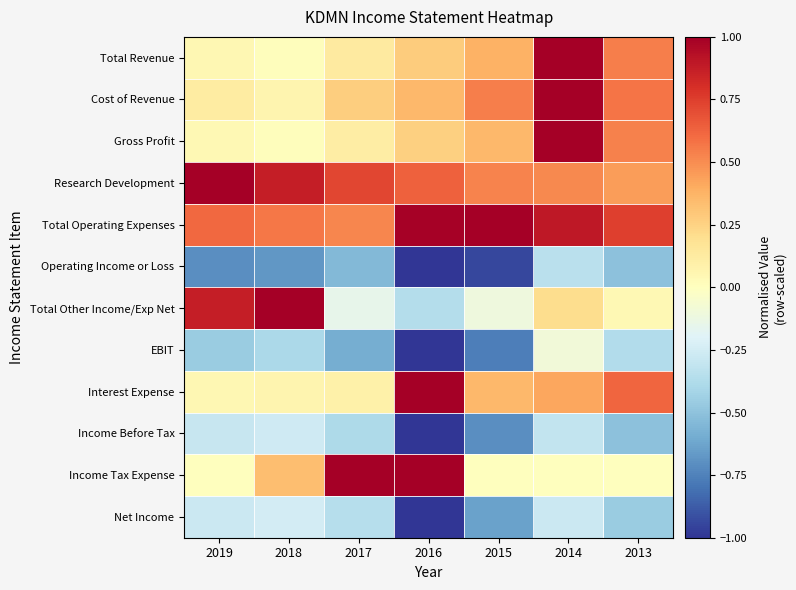

List the series in order of their peak value, highest first.

Total Revenue, Cost of Revenue, Gross Profit, Research Development, Total Operating Expenses, Total Other Income/Exp Net, Interest Expense, Income Tax Expense, EBIT, Net Income, Income Before Tax, Operating Income or Loss